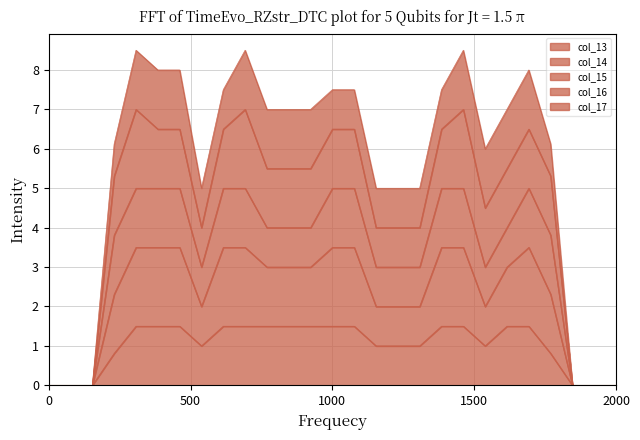

Is it true that col_13 equals 1.5 at 1000?

True